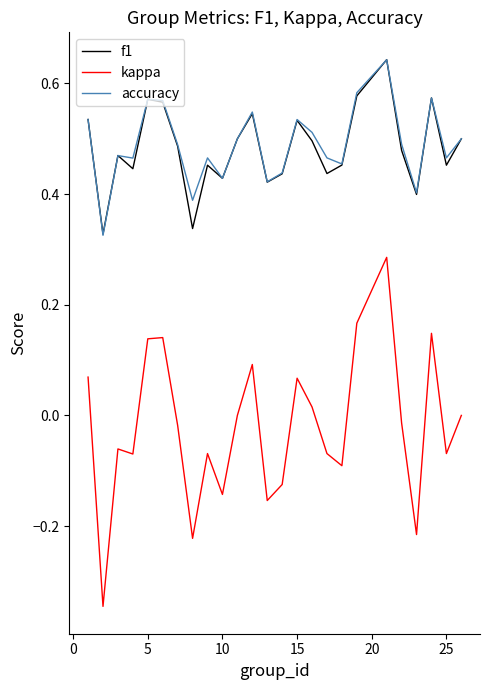

Does the chart display data point markers on the line(s)?

No